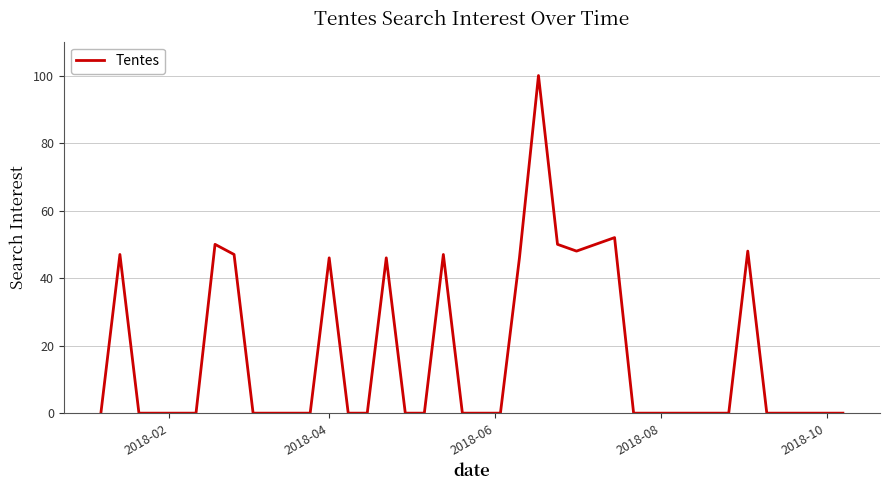

What is the difference between the maximum and minimum values?

100